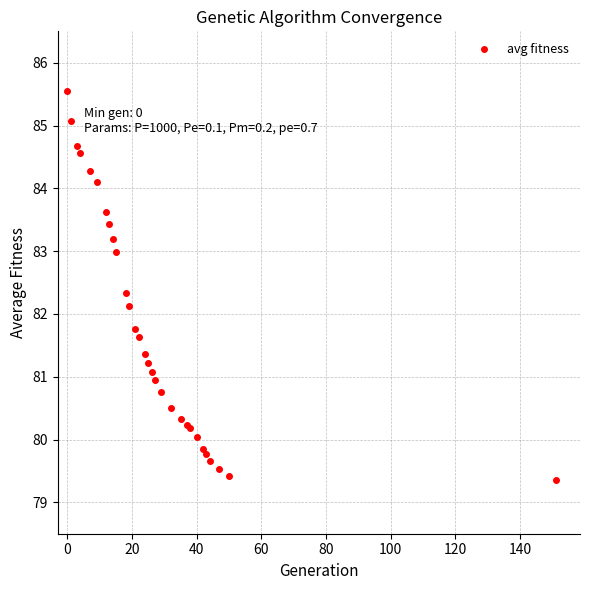

What Y value in the scatter plot is closest to 82?

82.1